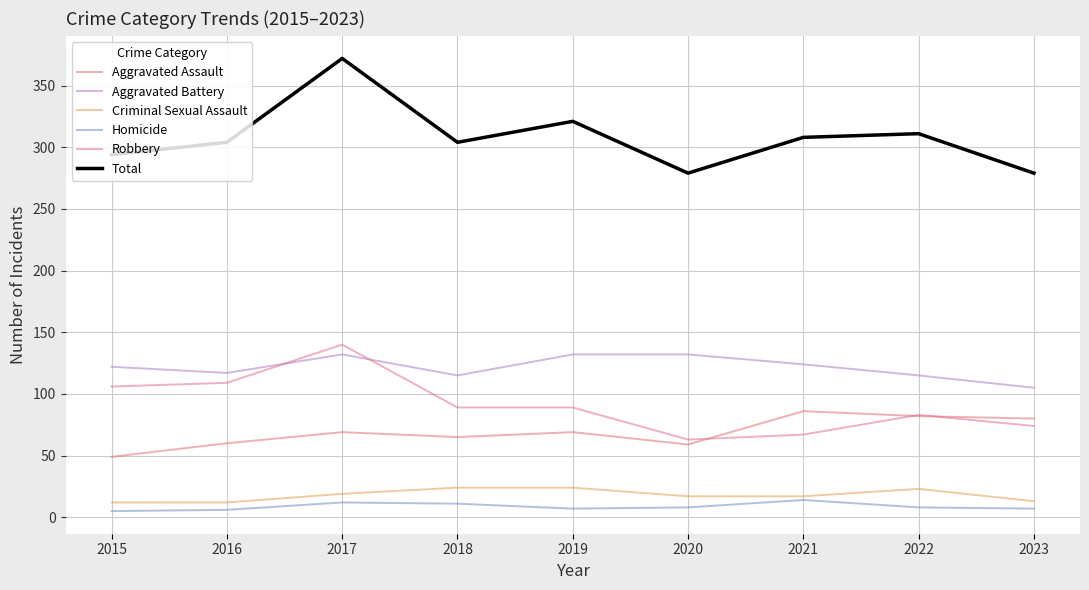

True or false: Robbery and Total intersect in this chart.

False